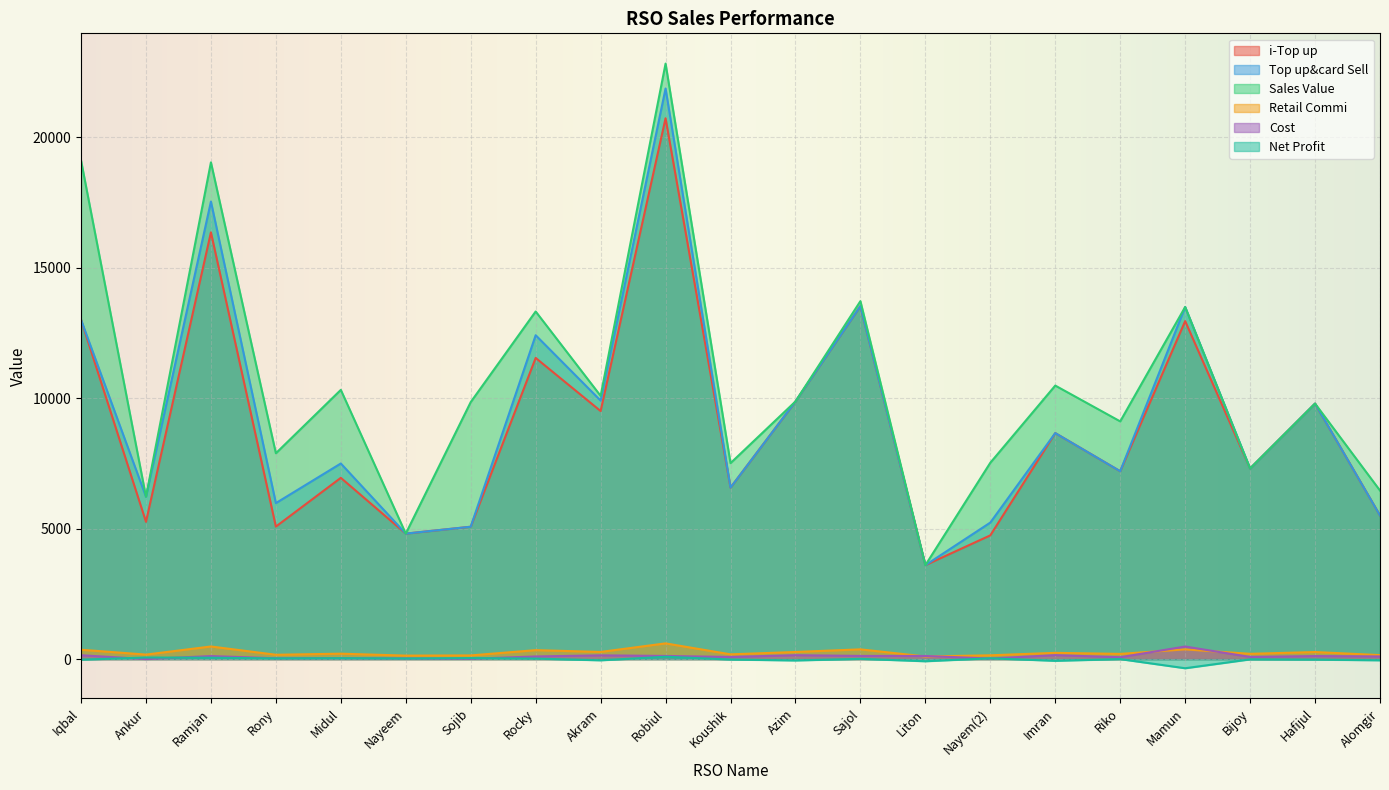

Reading left to right, what are all the values shown in this chart?

i-Top up: Iqbal=13000.0	Ankur=5258.0	Ramjan=16349.0	Rony=5075.0	Midul=6943.0	Nayeem=4806.0	Sojib=5070.0	Rocky=11537.0	Akram=9502.0	Robiul=20720.0	Koushik=6569.0	Azim=9869.0	Sajol=13522.0	Liton=3597.0	Nayem(2)=4739.0	Imran=8658.0	Riko=7196.0	Mamun=12948.0	Bijoy=7301.0	Hafijul=9788.0	Alomgir=5501.0
Top up&card Sell: Iqbal=13000.0	Ankur=6218.0	Ramjan=17529.0	Rony=5975.0	Midul=7493.0	Nayeem=4806.0	Sojib=5070.0	Rocky=12407.0	Akram=9902.0	Robiul=21860.0	Koushik=6569.0	Azim=9869.0	Sajol=13522.0	Liton=3597.0	Nayem(2)=5229.0	Imran=8658.0	Riko=7196.0	Mamun=13488.0	Bijoy=7301.0	Hafijul=9788.0	Alomgir=5501.0
Sales Value: Iqbal=19103.0	Ankur=6218.0	Ramjan=19030.0	Rony=7885.0	Midul=10313.0	Nayeem=4806.0	Sojib=9845.0	Rocky=13317.0	Akram=10084.0	Robiul=22815.0	Koushik=7506.0	Azim=9869.0	Sajol=13713.0	Liton=3597.0	Nayem(2)=7521.0	Imran=10478.0	Riko=9106.0	Mamun=13488.0	Bijoy=7301.0	Hafijul=9788.0	Alomgir=6456.0
Retail Commi: Iqbal=357.5	Ankur=171.0	Ramjan=482.0	Rony=164.3	Midul=206.1	Nayeem=132.2	Sojib=139.4	Rocky=341.2	Akram=272.3	Robiul=601.1	Koushik=180.6	Azim=271.4	Sajol=371.9	Liton=98.9	Nayem(2)=143.8	Imran=238.1	Riko=197.9	Mamun=370.9	Bijoy=200.8	Hafijul=269.2	Alomgir=151.3
Cost: Iqbal=146.0	Ankur=0.0	Ramjan=115.0	Rony=31.0	Midul=37.0	Nayeem=24.0	Sojib=11.0	Rocky=100.0	Akram=142.0	Robiul=119.0	Koushik=80.0	Azim=148.0	Sajol=120.0	Liton=118.0	Nayem(2)=20.0	Imran=150.0	Riko=70.0	Mamun=480.0	Bijoy=81.0	Hafijul=114.0	Alomgir=100.0
Net Profit: Iqbal=-22.5	Ankur=59.1	Ramjan=51.5	Rony=25.8	Midul=34.2	Nayeem=21.7	Sojib=37.2	Rocky=17.9	Akram=-47.9	Robiul=88.7	Koushik=-17.6	Azim=-54.2	Sajol=8.5	Liton=-83.8	Nayem(2)=29.7	Imran=-67.7	Riko=-1.6	Mamun=-351.9	Bijoy=-11.6	Hafijul=-21.0	Alomgir=-47.7